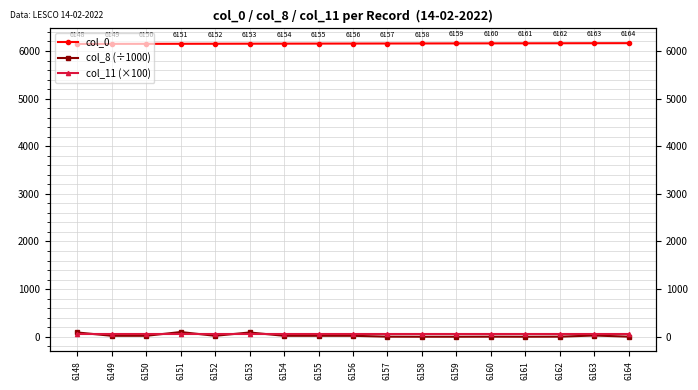

Where does the col_8 (÷1000) series first go above 19?

6148